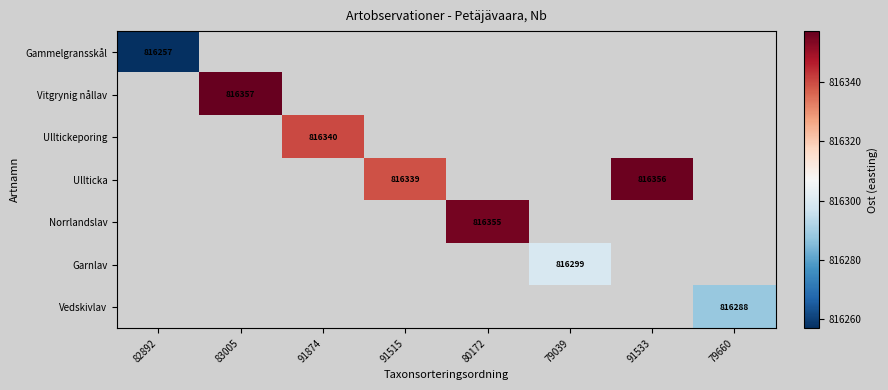

What is the minimum value shown in the chart?

816257.0